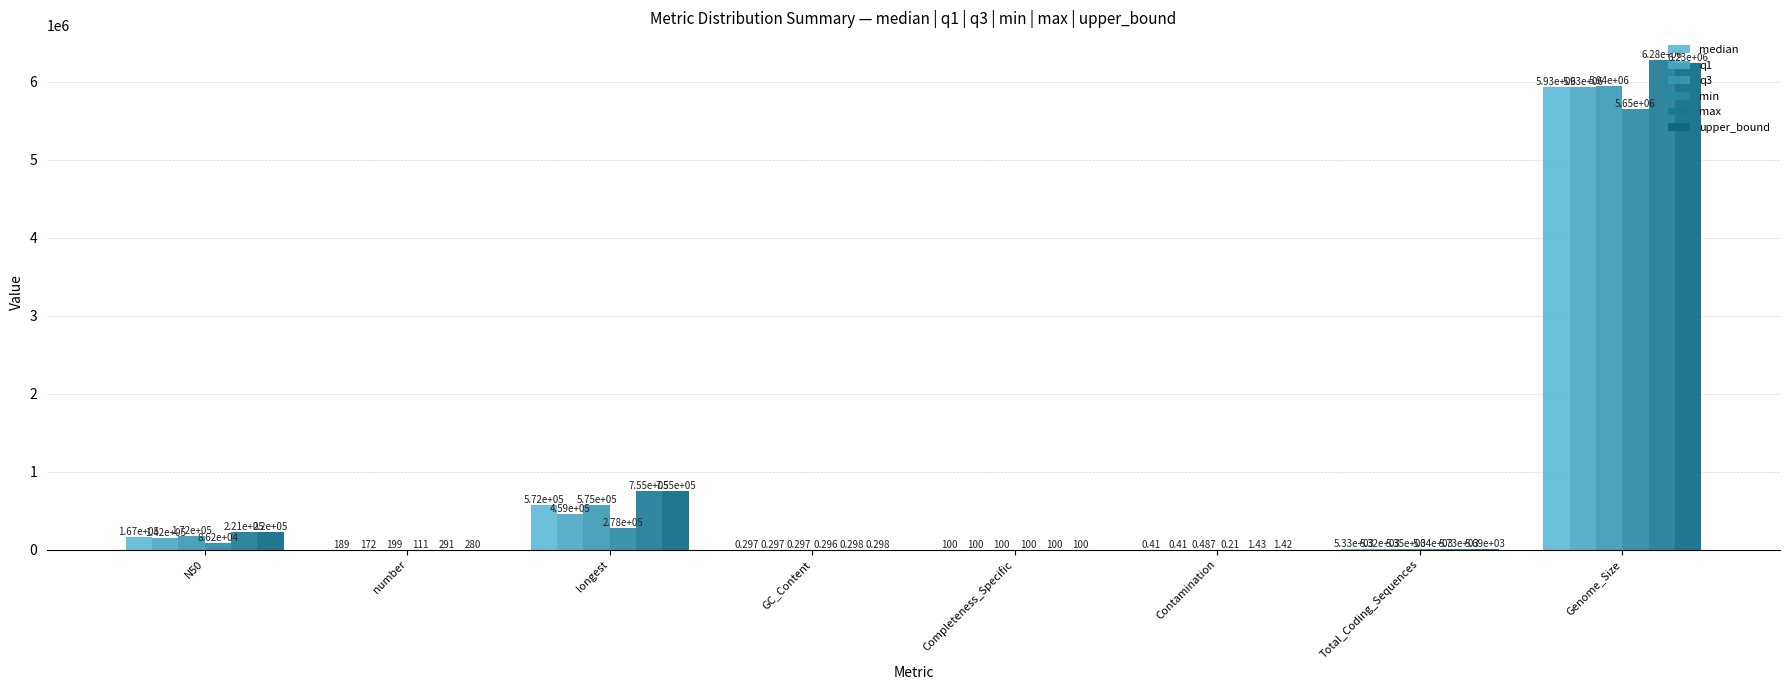

How many groups of bars are there?

8